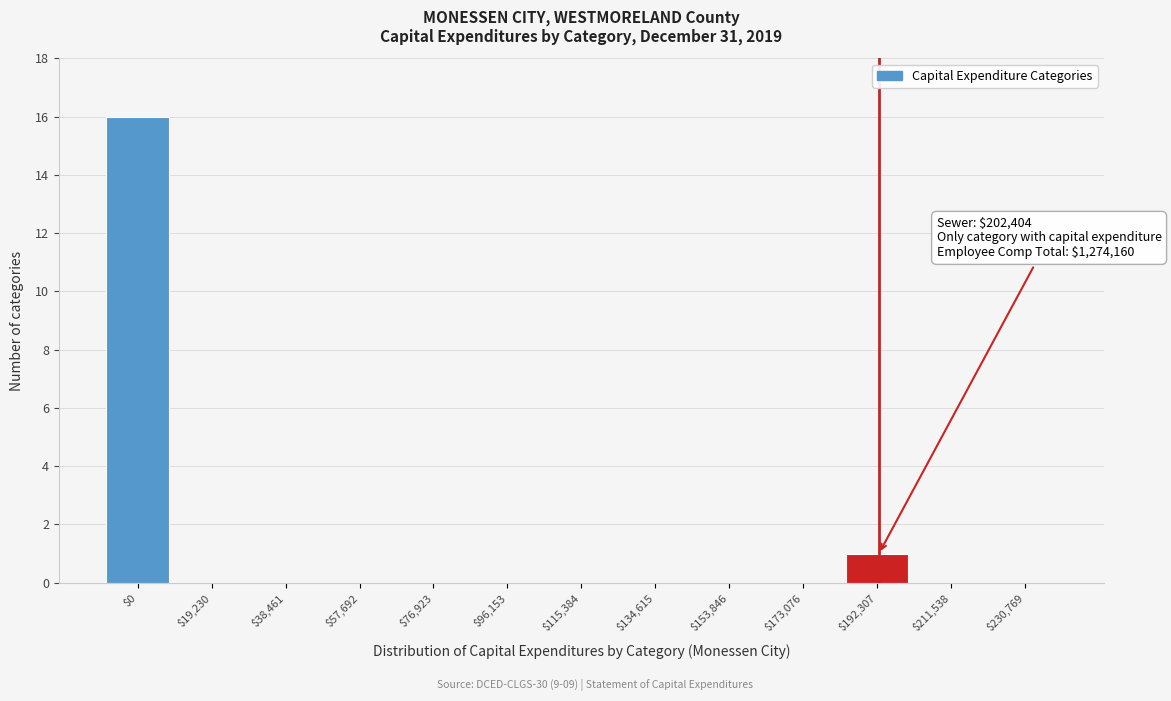

At which label is the value closest to 8?

$192,307